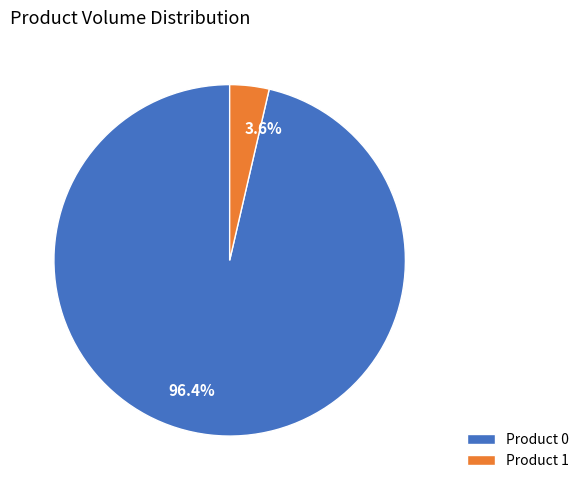

To the nearest percent, what is the difference between the largest and smallest slice percentages?

93%